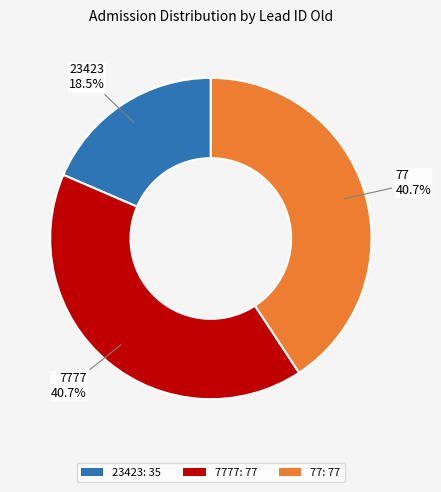

How many segments does this pie chart have?

3